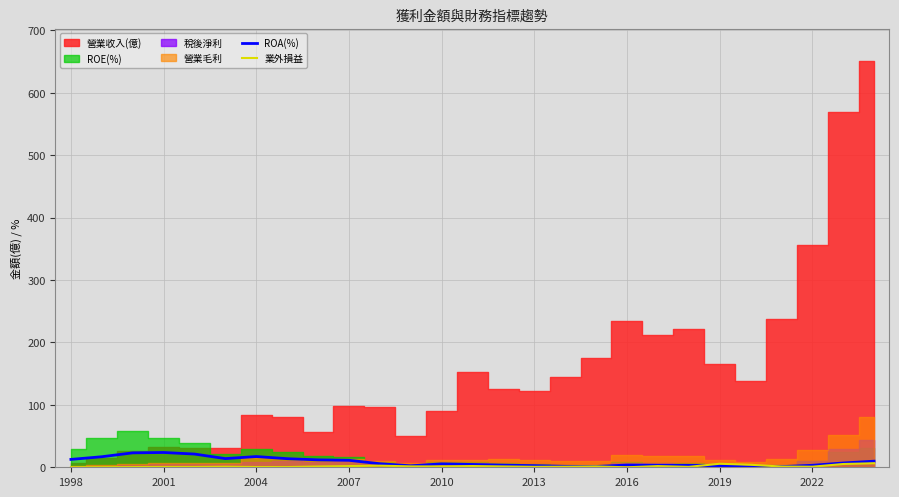

How many data points does each series have?

27